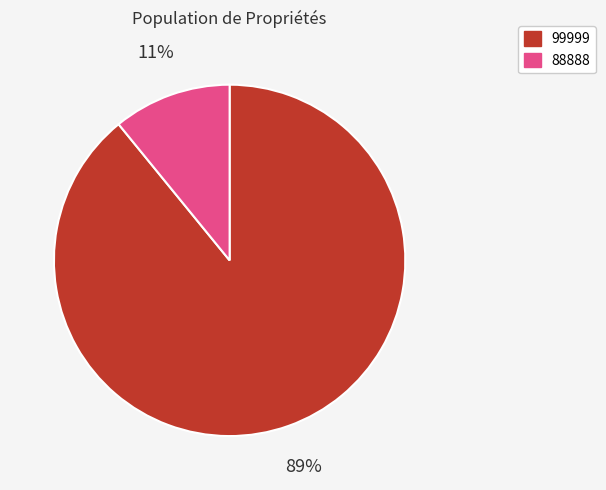

Which has a higher value, 88888 or 99999?

99999